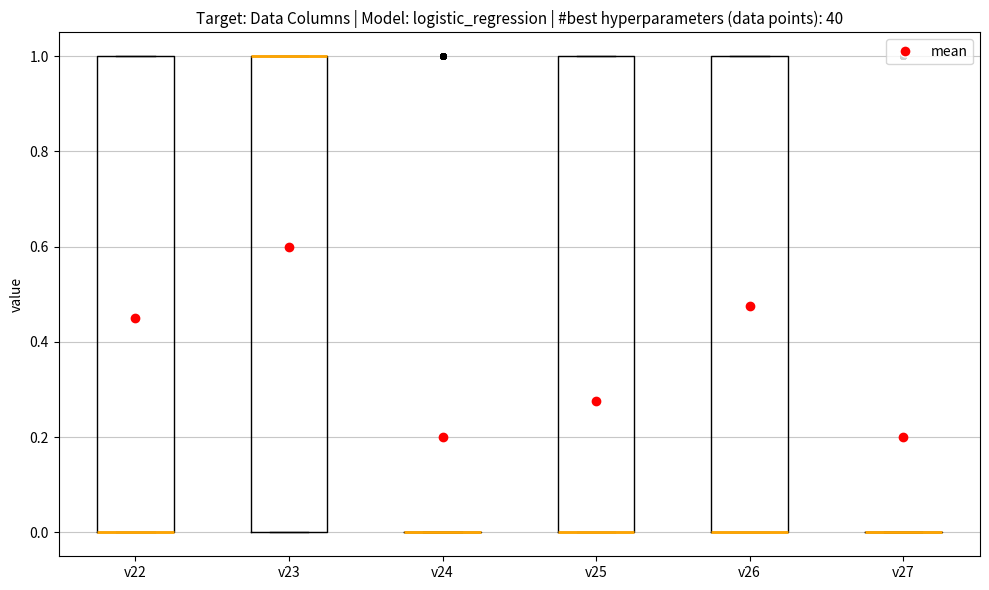

Where is the lower edge of the box for v22 on the y-axis? The values are not printed on the chart, so give them approximately, as read against the axis.

0